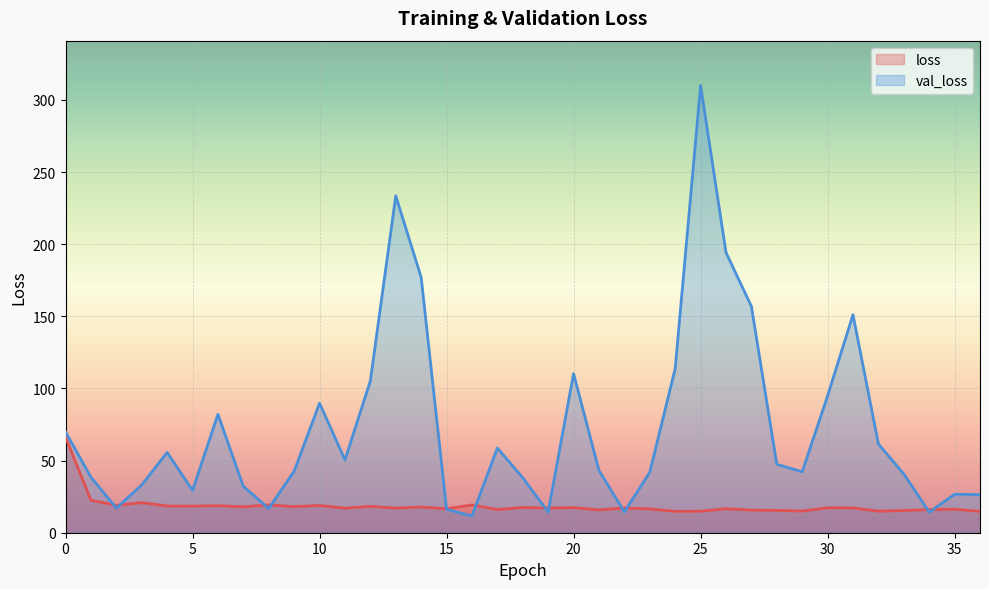

Reading right to left, list all the values displayed in this chart.

loss: 36=14.8	35=16.3	34=16.1	33=15.4	32=15.0	31=17.2	30=17.3	29=15.0	28=15.5	27=15.7	26=16.7	25=14.9	24=14.8	23=16.5	22=17.1	21=15.8	20=17.4	19=17.1	18=17.5	17=16.1	16=19.3	15=16.6	14=17.8	13=17.1	12=18.3	11=17.0	10=18.9	9=18.1	8=19.3	7=18.0	6=18.7	5=18.5	4=18.5	3=20.9	2=19.0	1=22.5	0=66.3
val_loss: 36=26.4	35=26.7	34=14.3	33=40.7	32=61.5	31=151.1	30=94.8	29=42.2	28=47.5	27=156.9	26=194.3	25=310.1	24=113.8	23=41.9	22=14.4	21=43.2	20=110.3	19=14.3	18=38.1	17=58.7	16=11.6	15=16.2	14=177.0	13=233.6	12=105.2	11=50.5	10=89.8	9=42.7	8=16.8	7=32.1	6=82.1	5=29.3	4=55.6	3=33.1	2=17.1	1=38.5	0=69.9